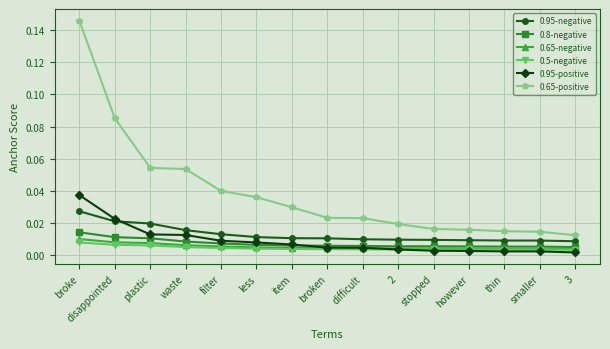

Which series has the widest spread of values?

0.65-positive